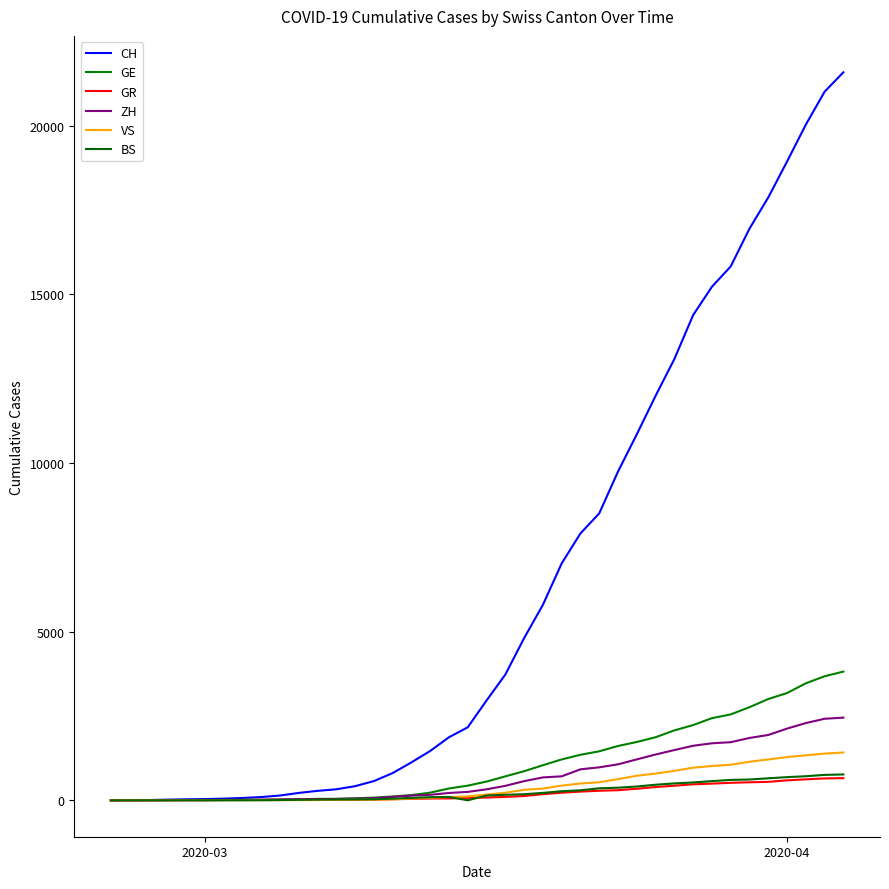

What are all the series names shown in the legend?

CH, GE, GR, ZH, VS, BS